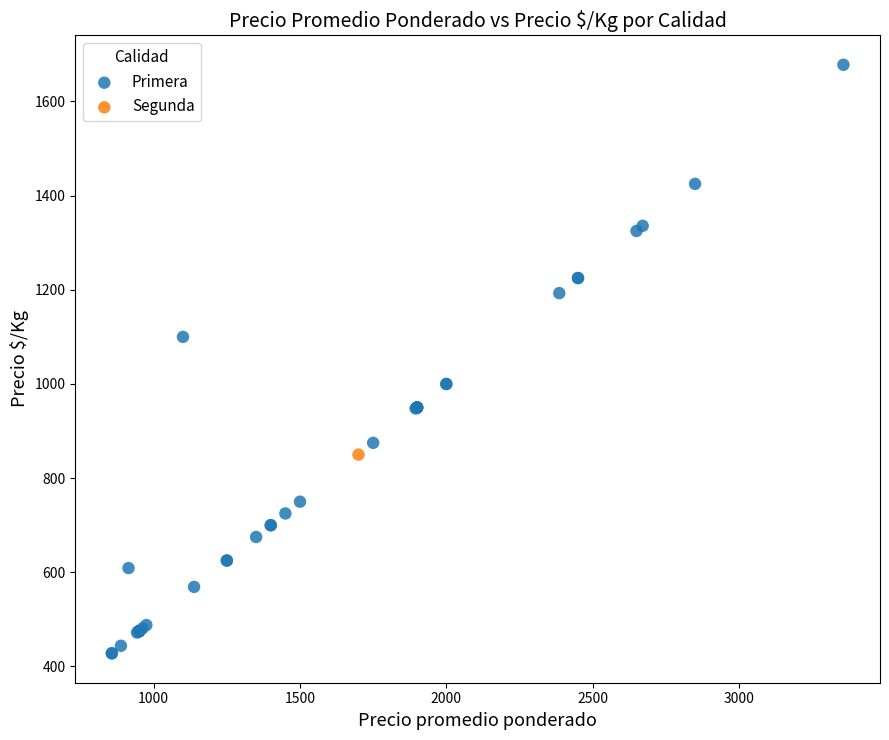

What are all the series names shown in the legend?

Primera, Segunda